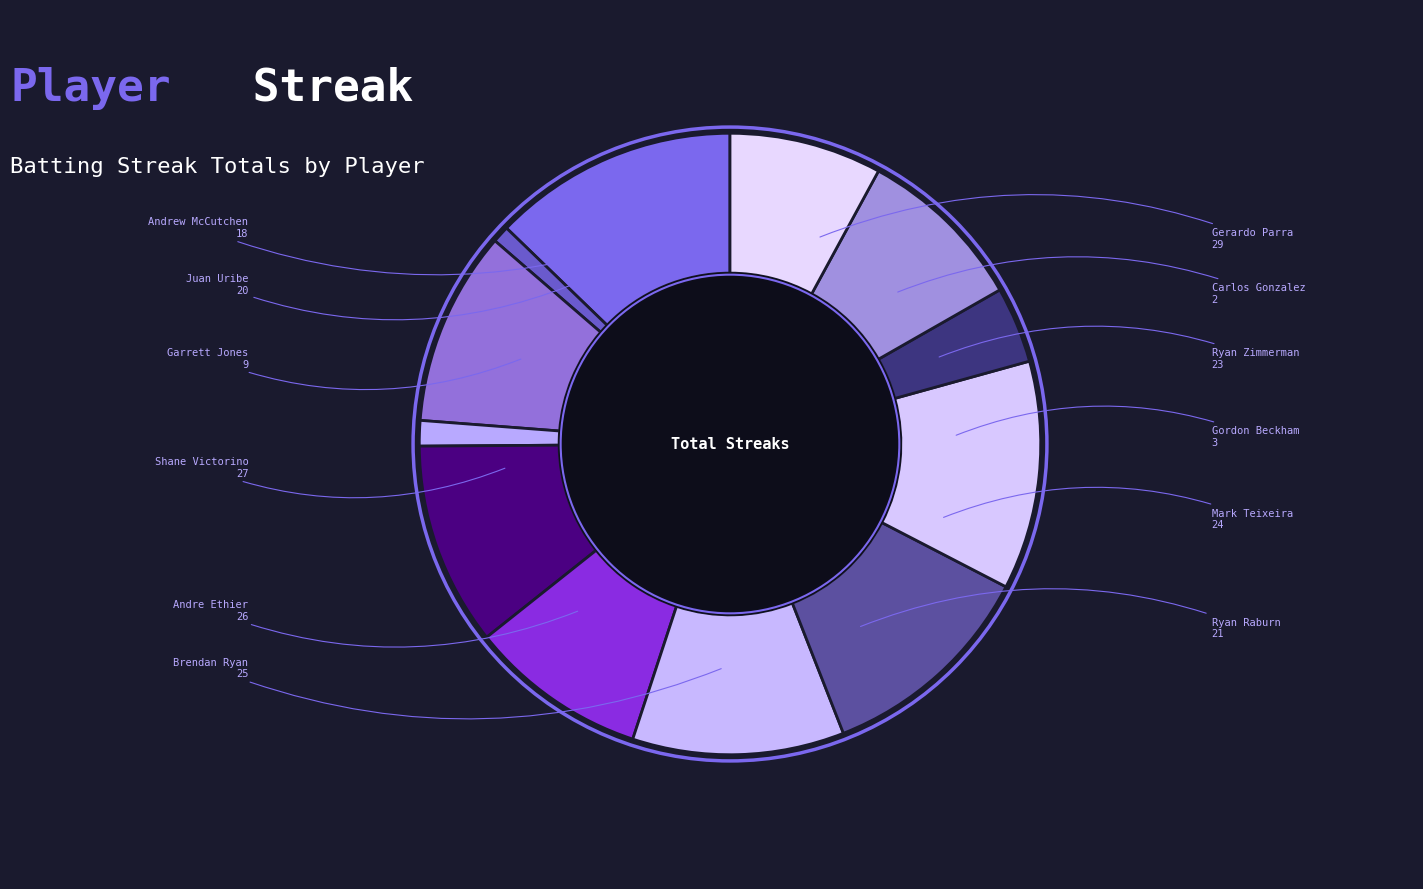

To the nearest percent, what is the difference between the largest and smallest slice percentages?

12%